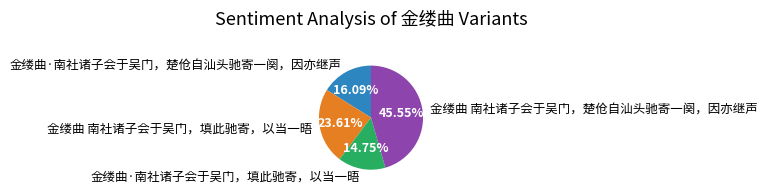

Does any single category account for the majority?

No